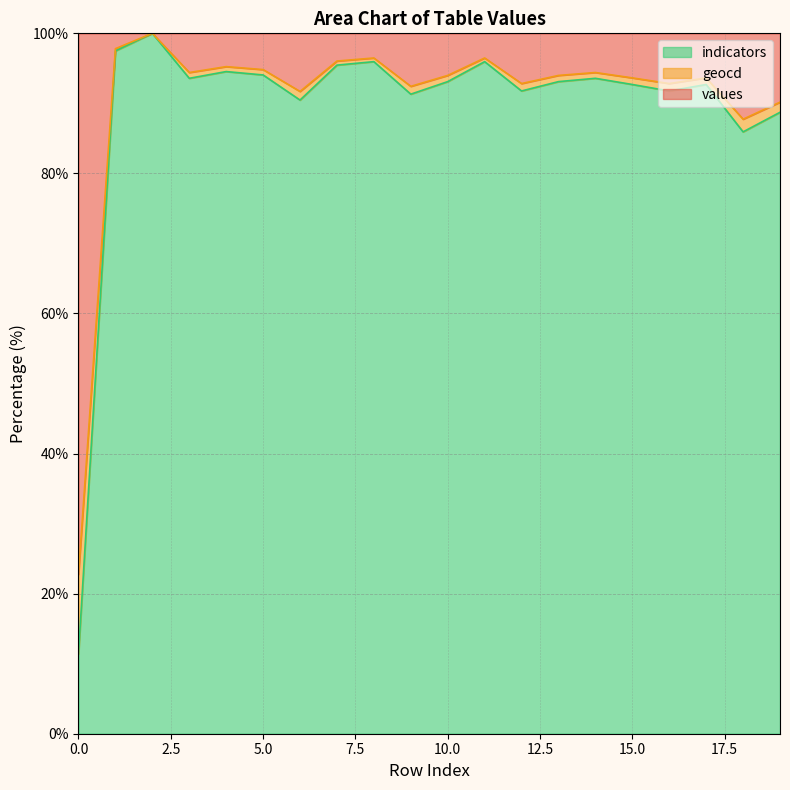

At which category is the sum across all series the highest?

2